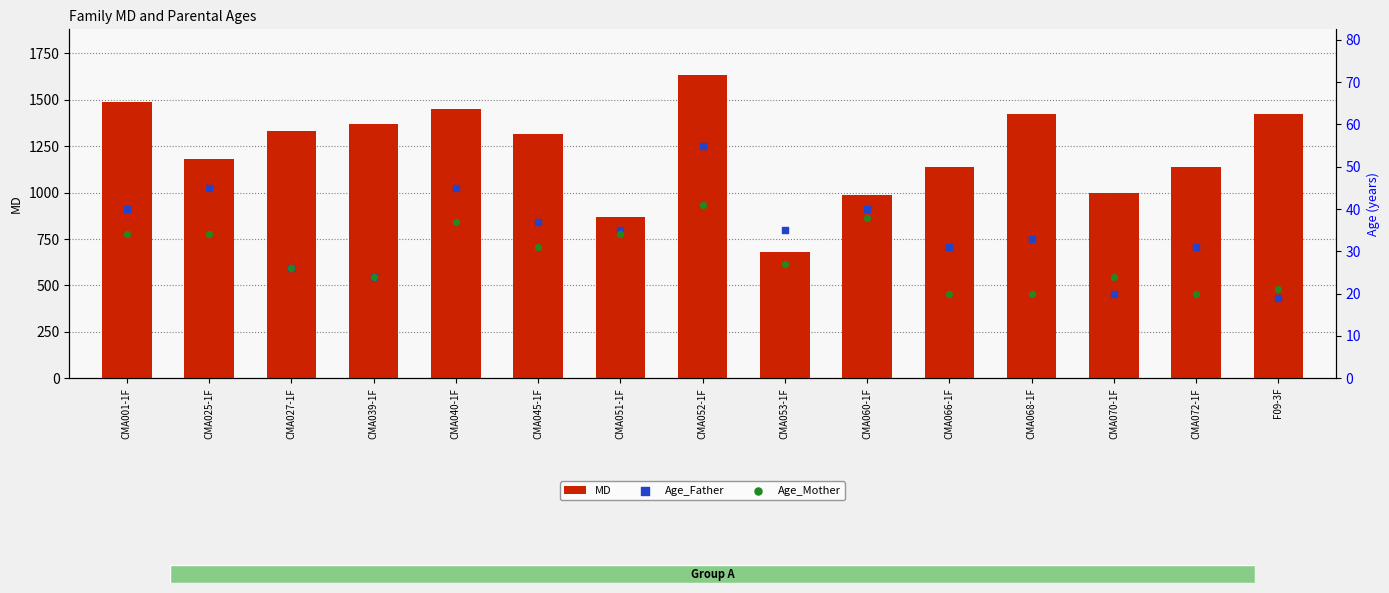

Is the value of MD at CMA052-1F greater than the value of Age_Mother at CMA072-1F?

Yes